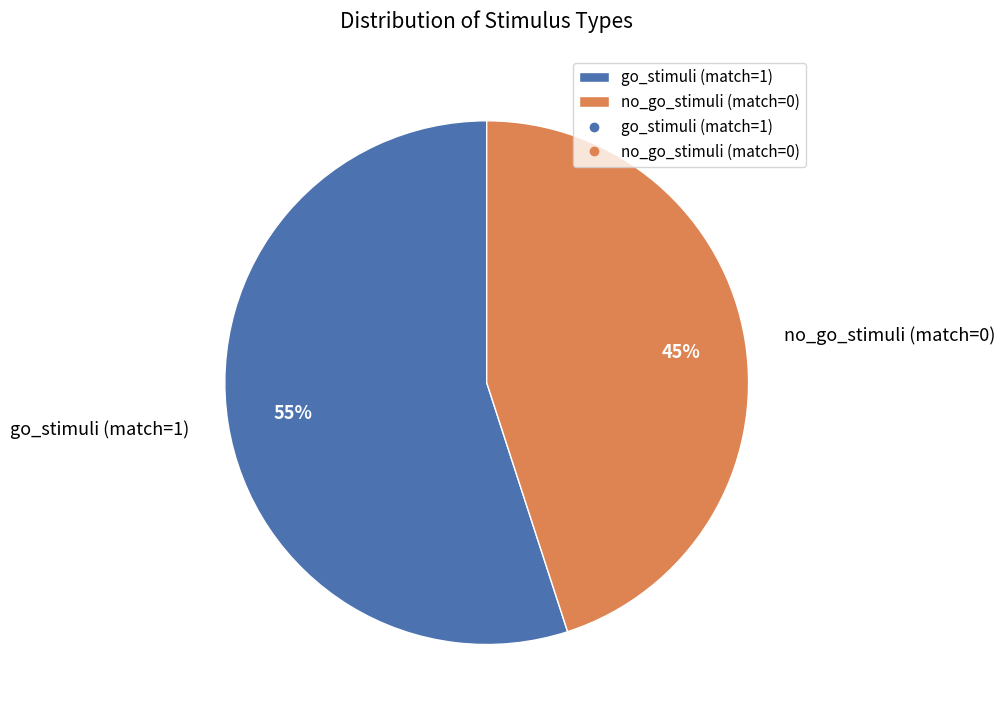

What percentage is the no_go_stimuli (match=0) slice, to the nearest percent?

45%